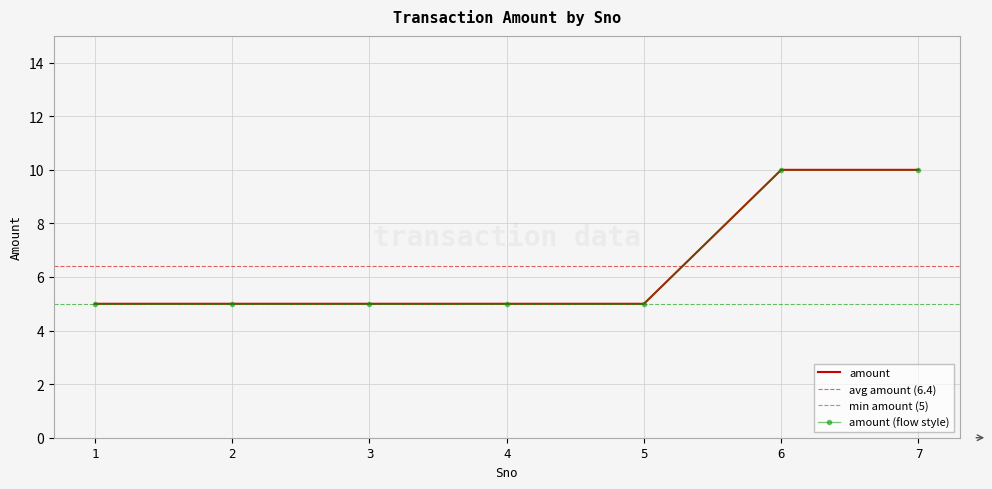

Reading left to right, list all the values displayed in this chart.

5	5	5	5	5	10	10